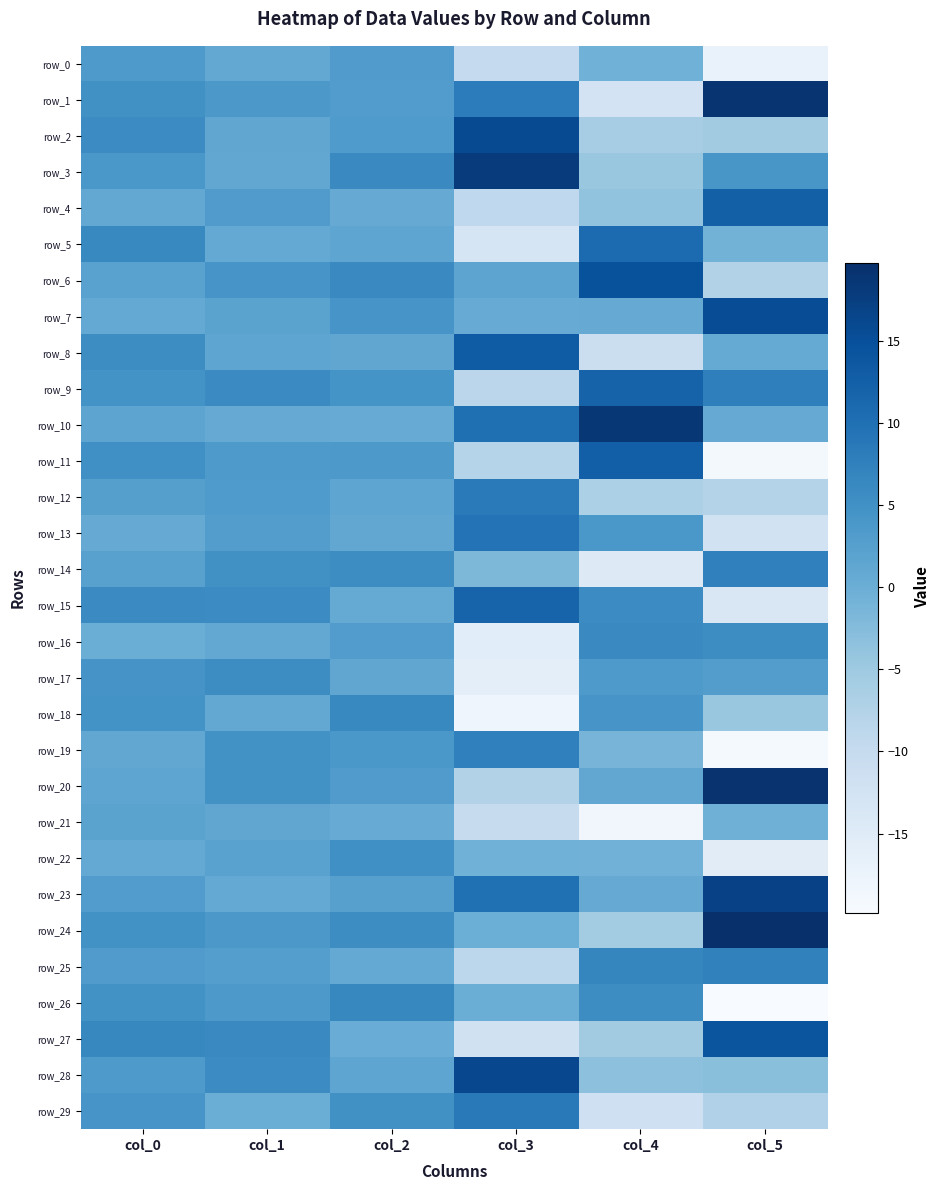

How many values in row_0 are above zero?

3